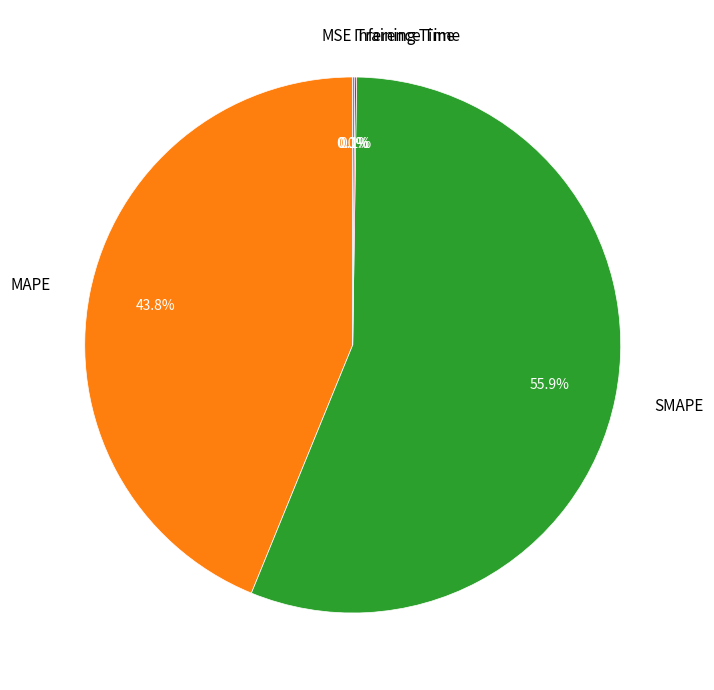

Which slice is the largest?

SMAPE